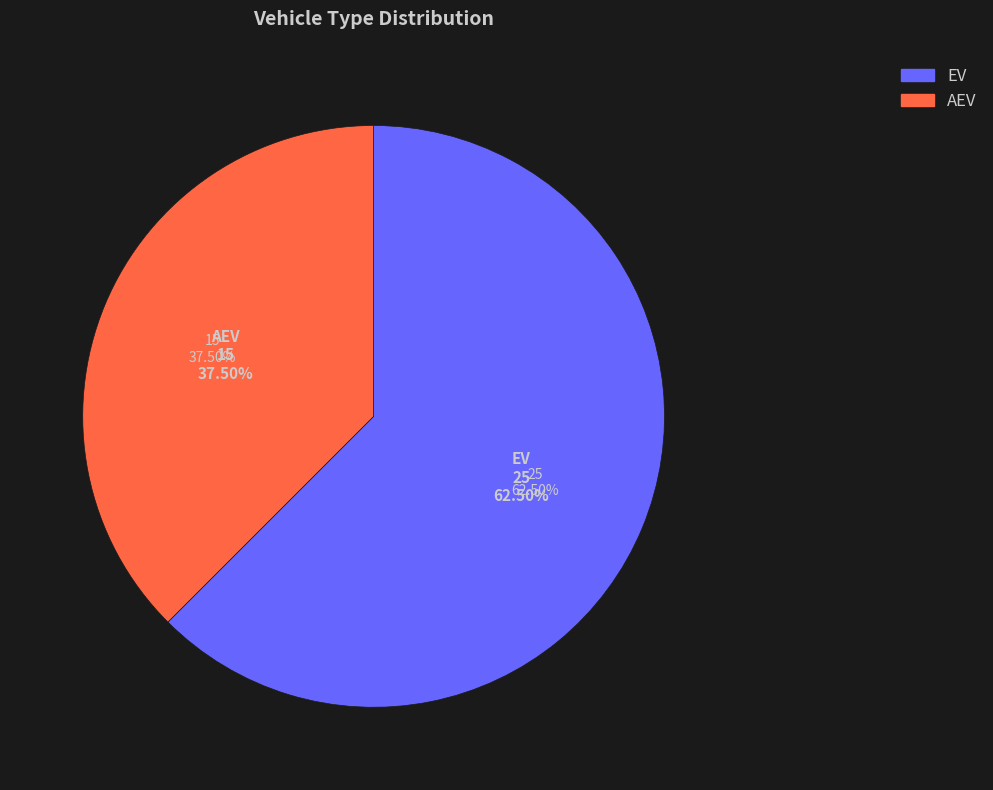

What is the total percentage of AEV and EV?

100.0%